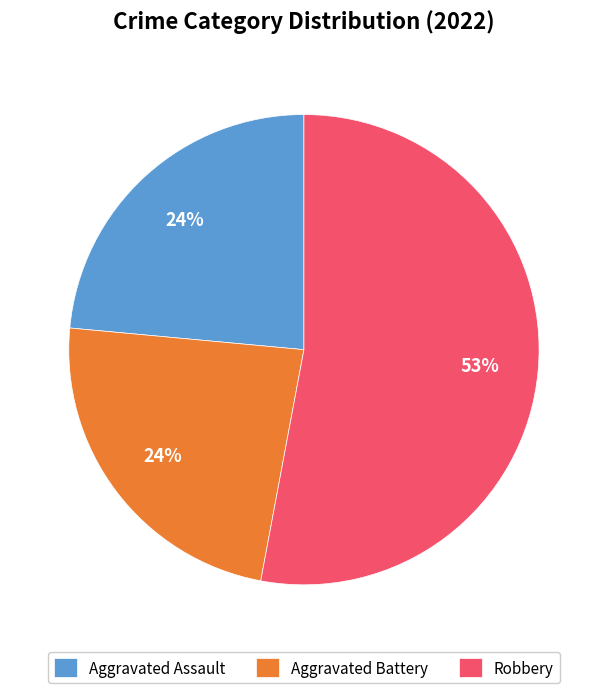

Is the sum of Aggravated Assault and Aggravated Battery greater than half?

No